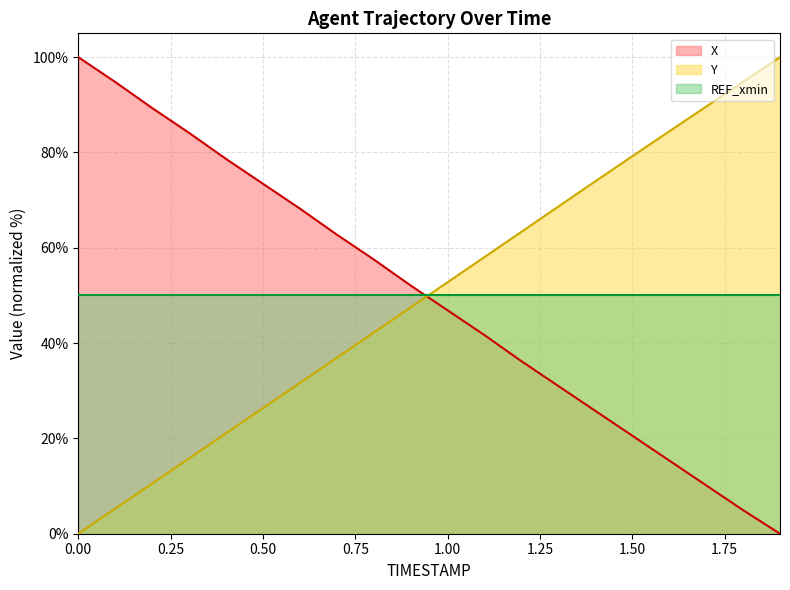

Is it true that Y equals 17.9 at 0.2?

False